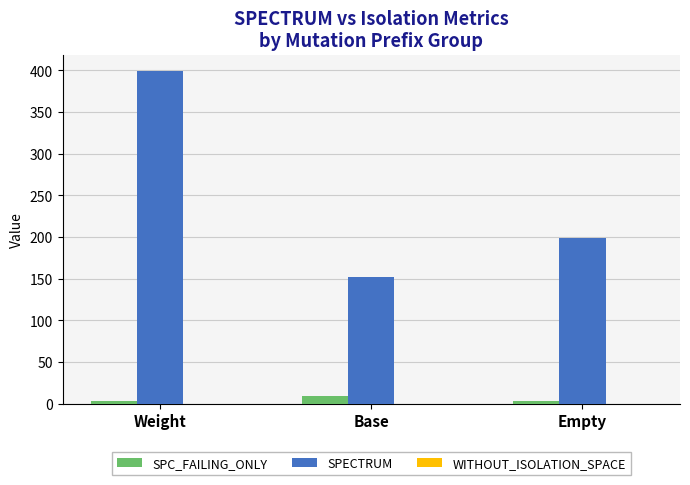

How many groups of bars are there?

3